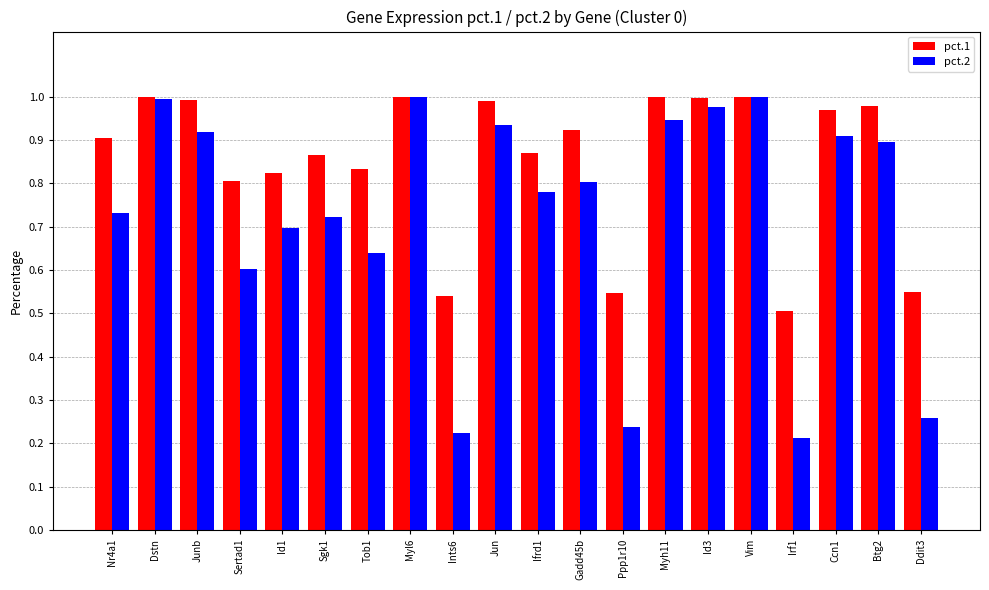

True or false: pct.1 has a value of 1.6 at Jun.

False